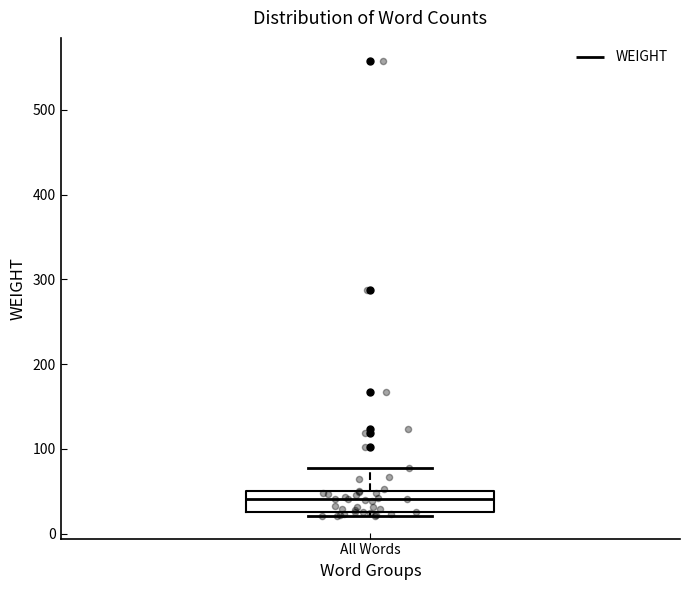

Where does the upper whisker of the box for All Words end on the y-axis? The values are not printed on the chart, so give them approximately, as read against the axis.

80